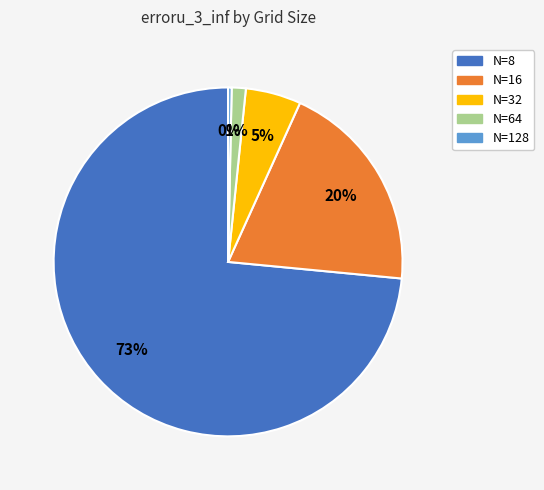

Which category has the biggest portion of the pie?

N=8